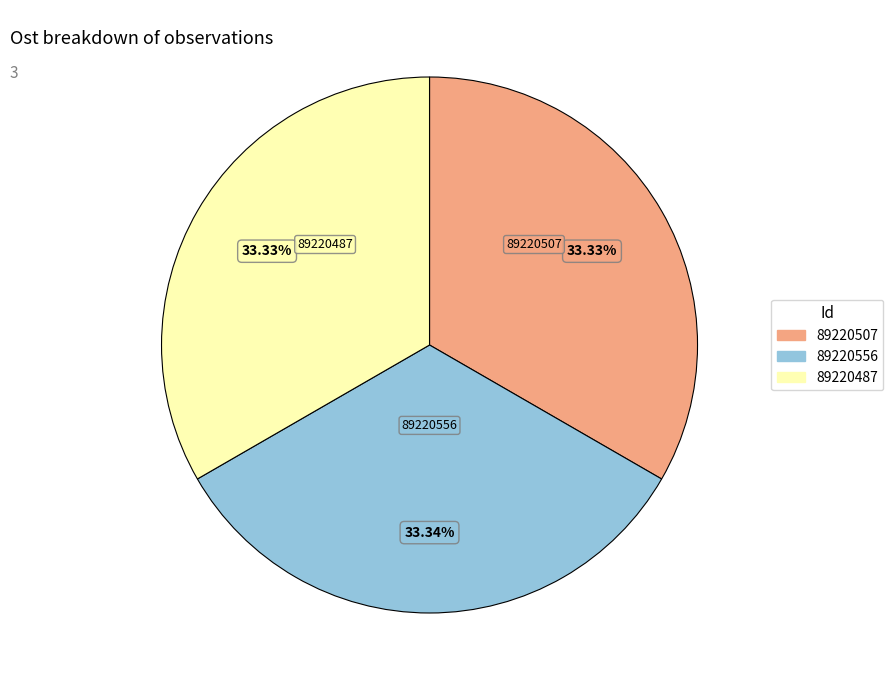

Approximately how many times larger is the value at 89220487 compared to 89220556?

1.0